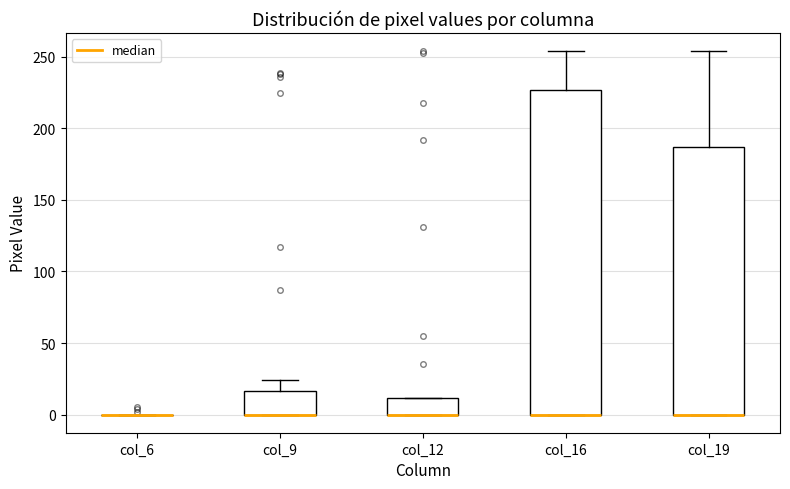

Which box is the tallest, from its lower edge to its upper edge?

col_16